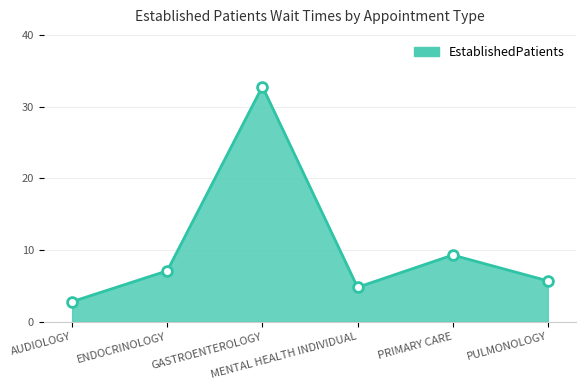

Between MENTAL HEALTH INDIVIDUAL and AUDIOLOGY, which is larger?

MENTAL HEALTH INDIVIDUAL